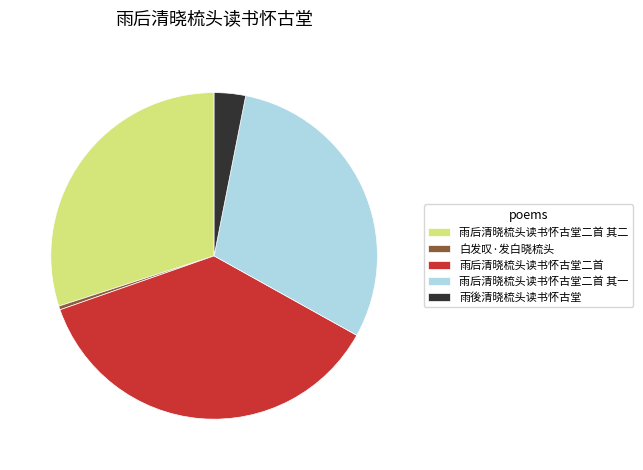

Does 白发叹·发白晓梳头 account for over 50% of the chart?

No